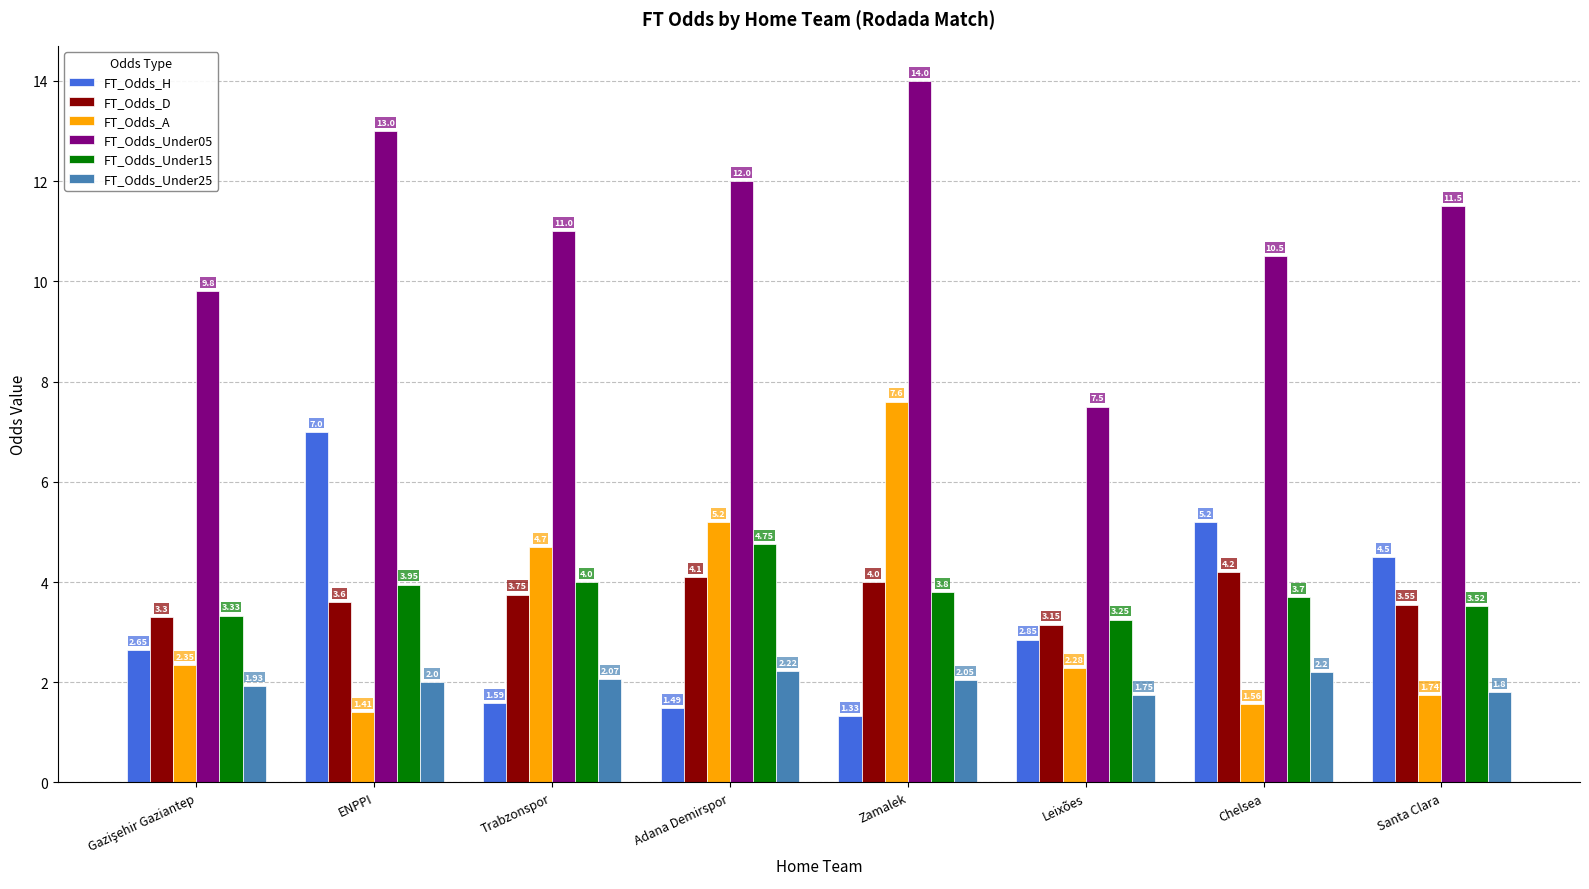

Which category has the lowest value in the FT_Odds_H series?

Zamalek